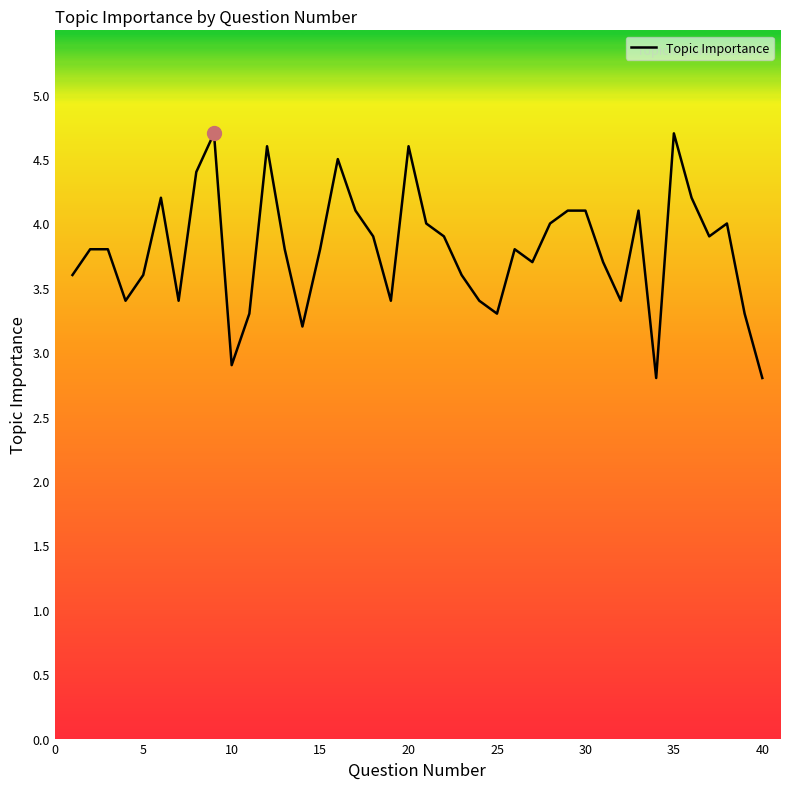

What is the minimum value shown in the chart?

2.8